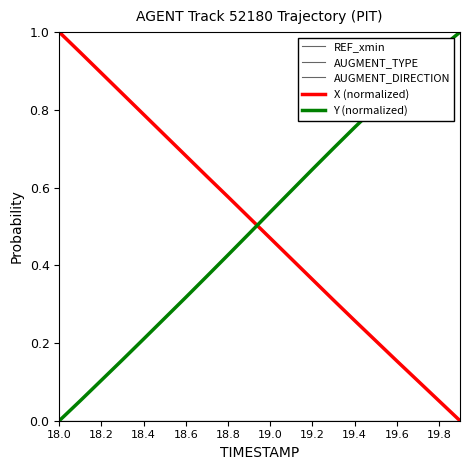

Which series has the largest total across all categories?

Y (normalized)